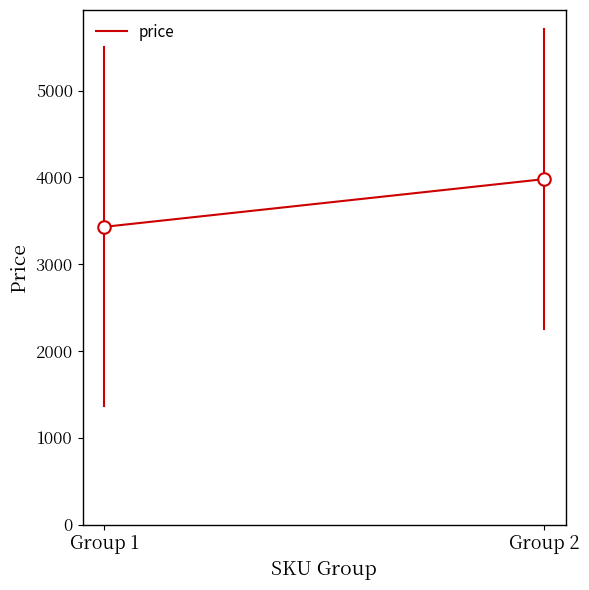

How many lines are shown in the chart?

1